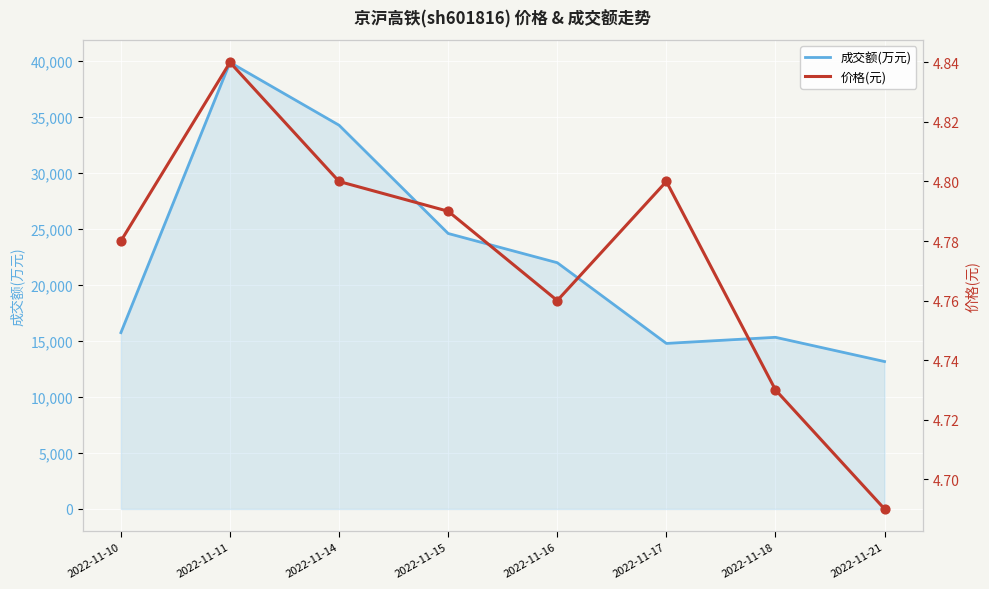

What is the total value across all series at 2022-11-14?

34272.8